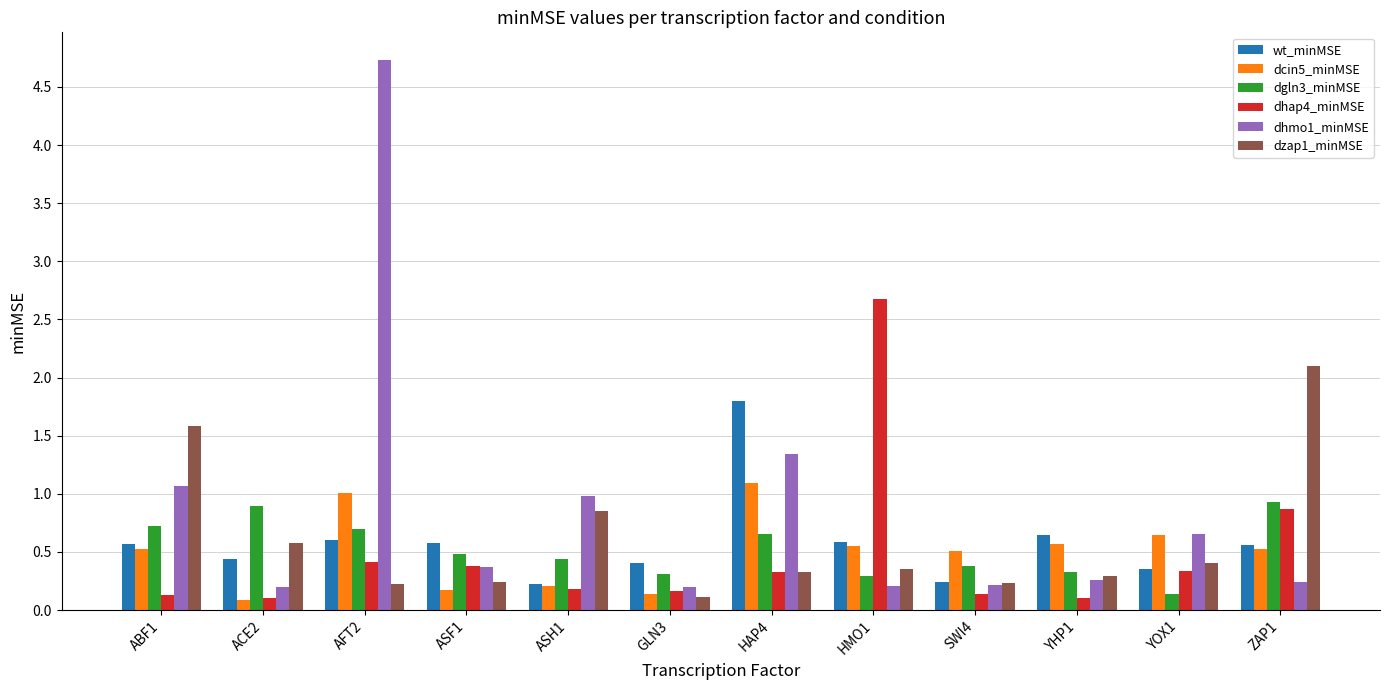

What are all the series names shown in the legend?

wt_minMSE, dcin5_minMSE, dgln3_minMSE, dhap4_minMSE, dhmo1_minMSE, dzap1_minMSE